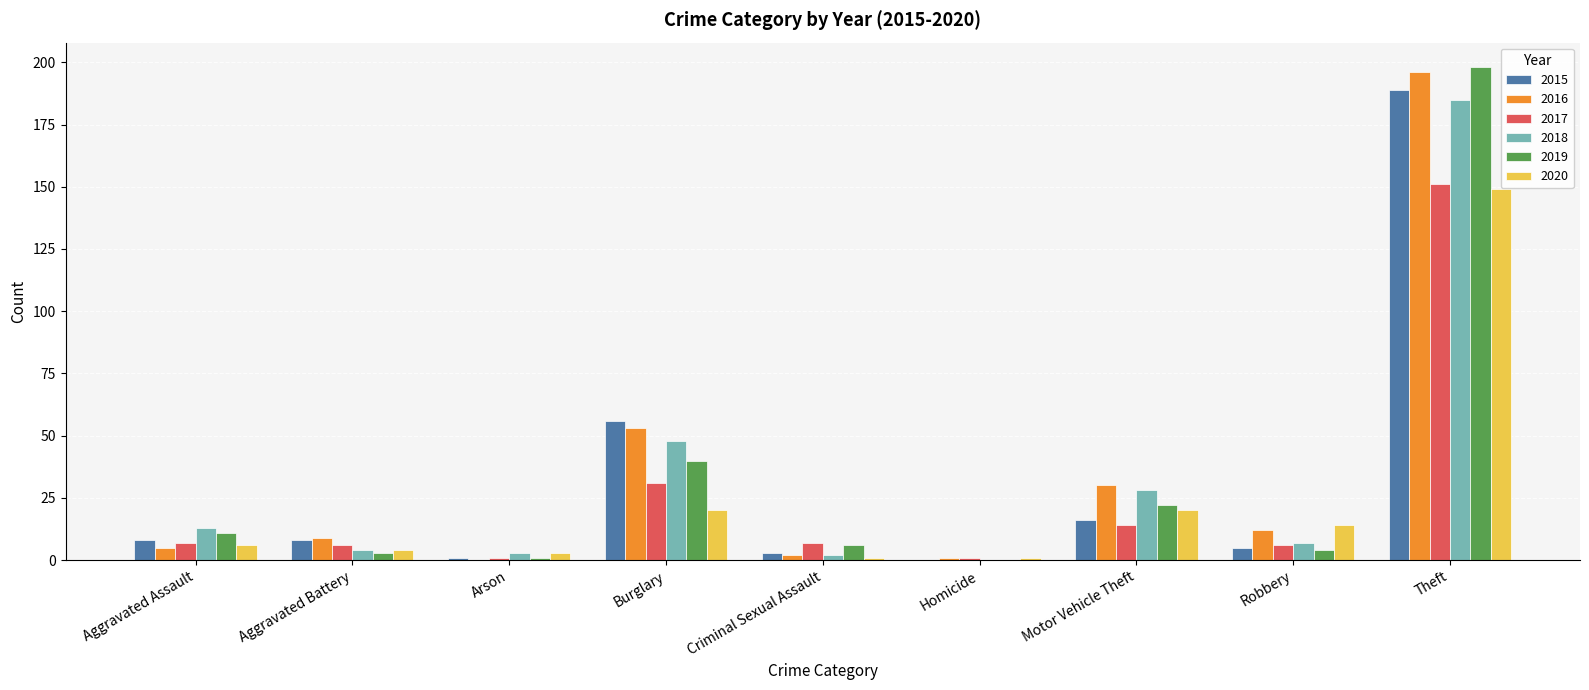

What is the greatest value displayed?

198